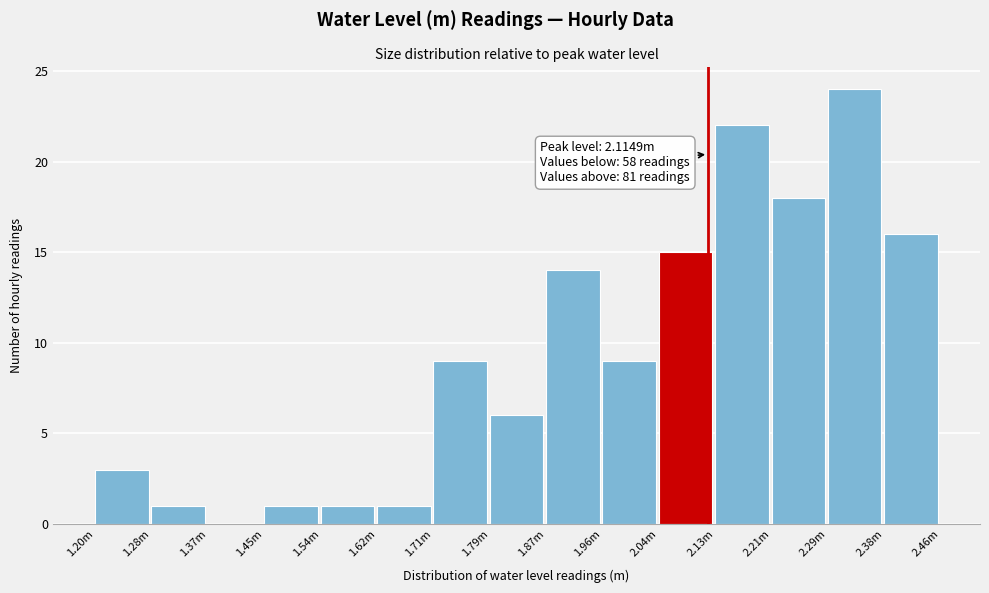

Reading left to right, list all the values displayed in this chart.

1.20m=3	1.28m=1	1.37m=0	1.45m=1	1.54m=1	1.62m=1	1.71m=9	1.79m=6	1.87m=14	1.96m=9	2.04m=15	2.13m=22	2.21m=18	2.29m=24	2.38m=16